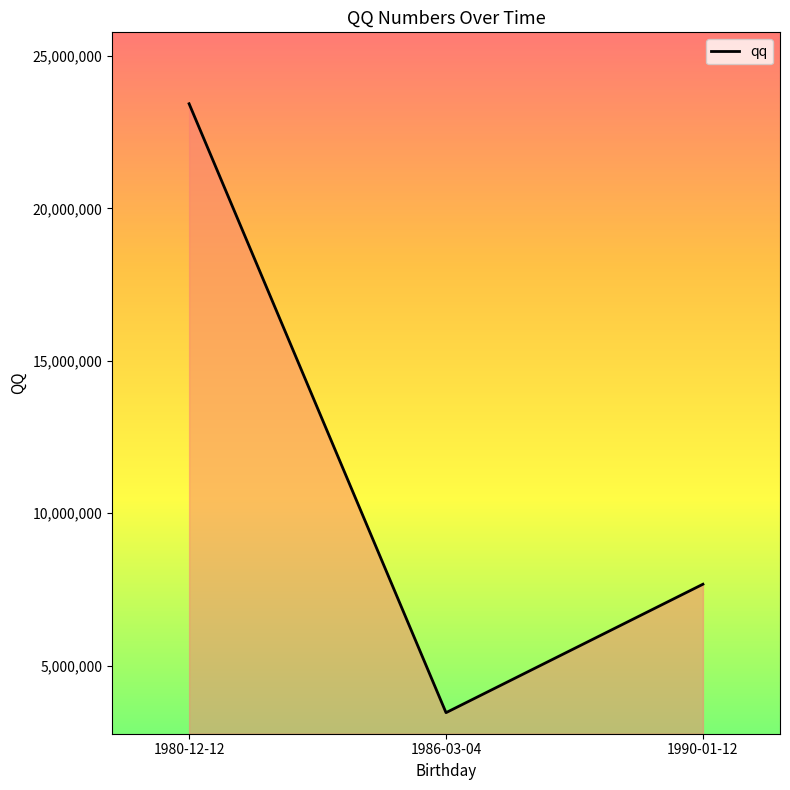

At which category does the chart reach its peak across all series?

1980-12-12